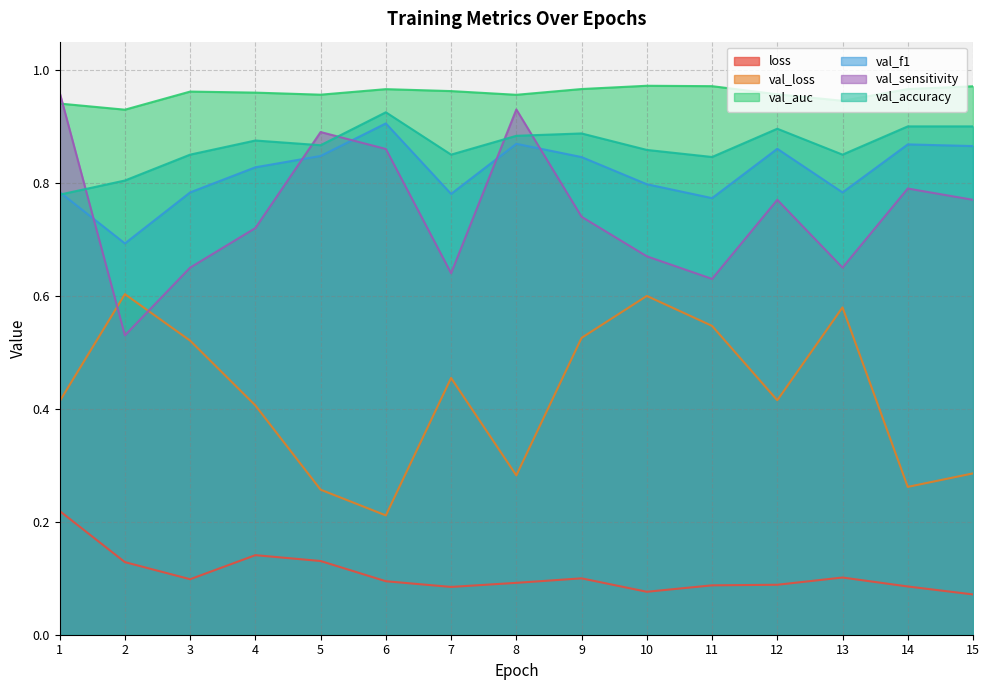

At how many categories does at least one series exceed 0?

15